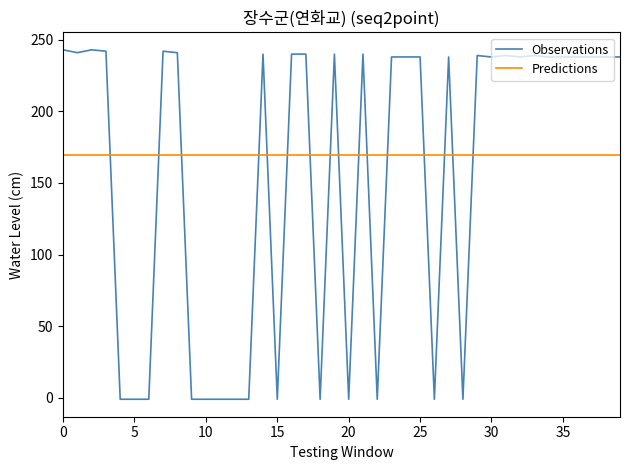

Which series has the widest spread of values?

Observations